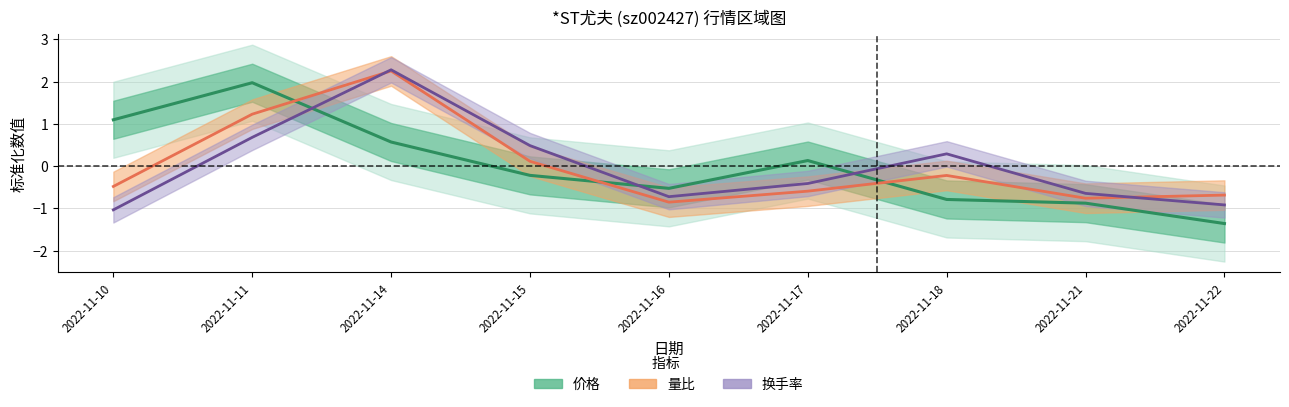

At which category does 价格 reach its first local valley?

2022-11-16